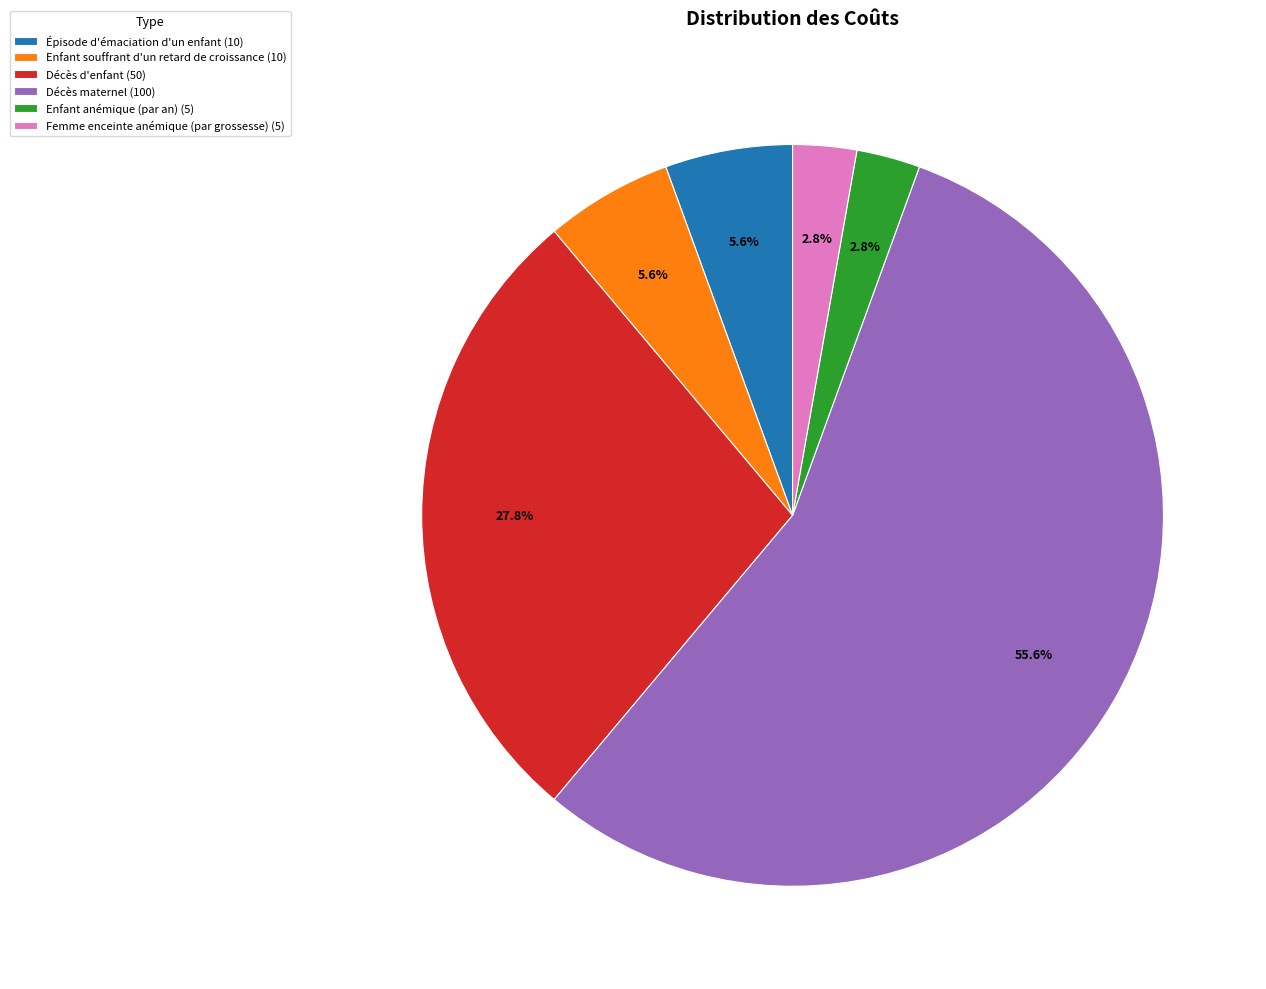

To the nearest percent, what portion does Décès d'enfant represent?

28%